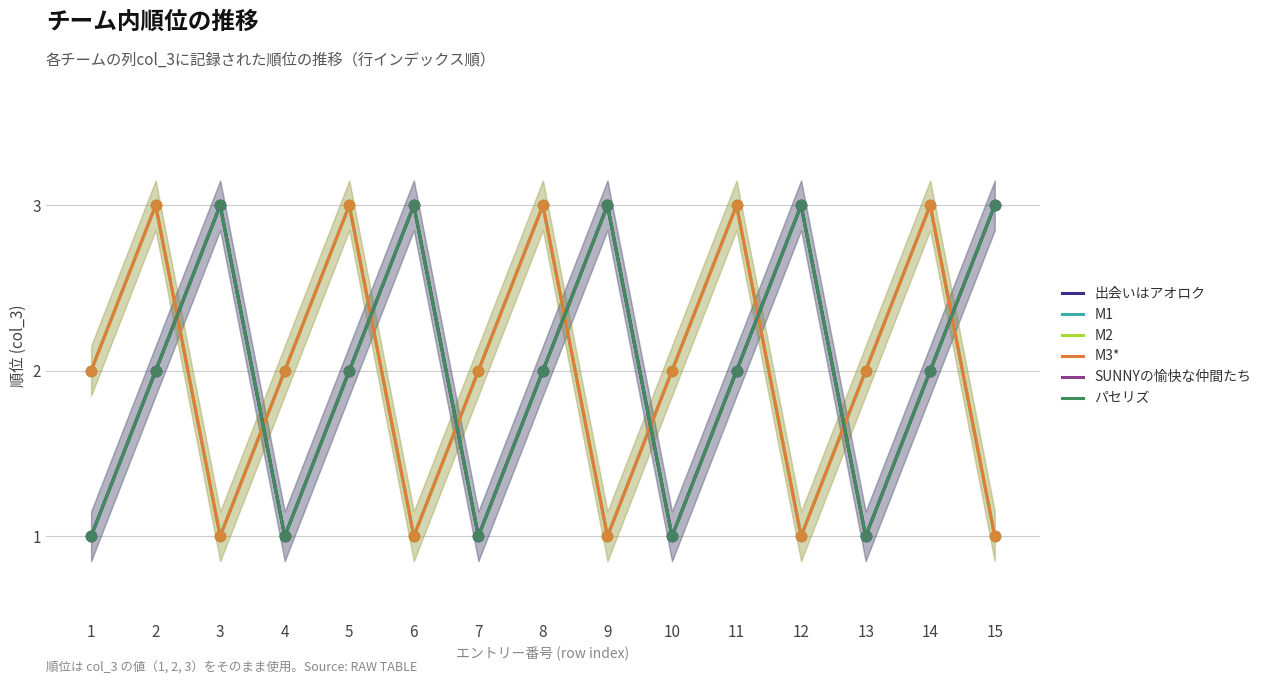

What are all the series names shown in the legend?

出会いはアオロク, M1, M2, M3*, SUNNYの愉快な仲間たち, パセリズ